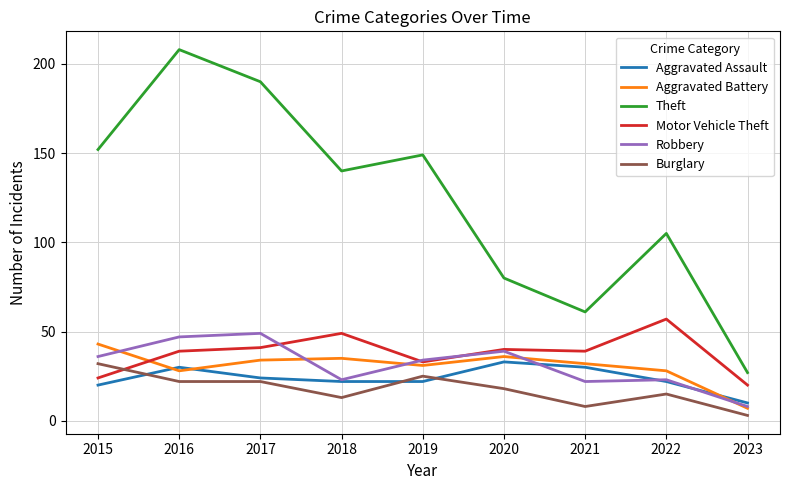

What is the smallest value displayed?

3